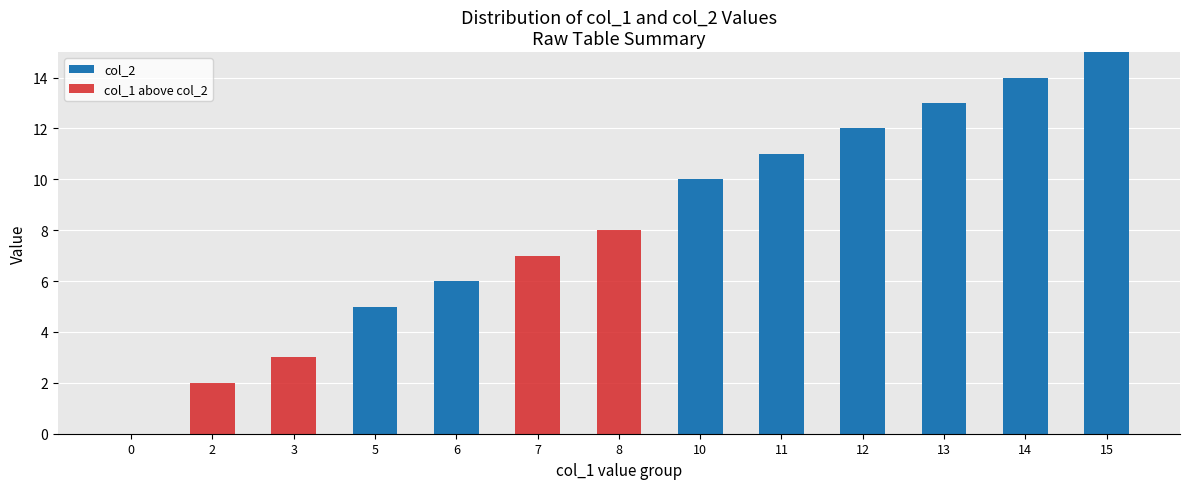

At which category is the sum across all series the highest?

15